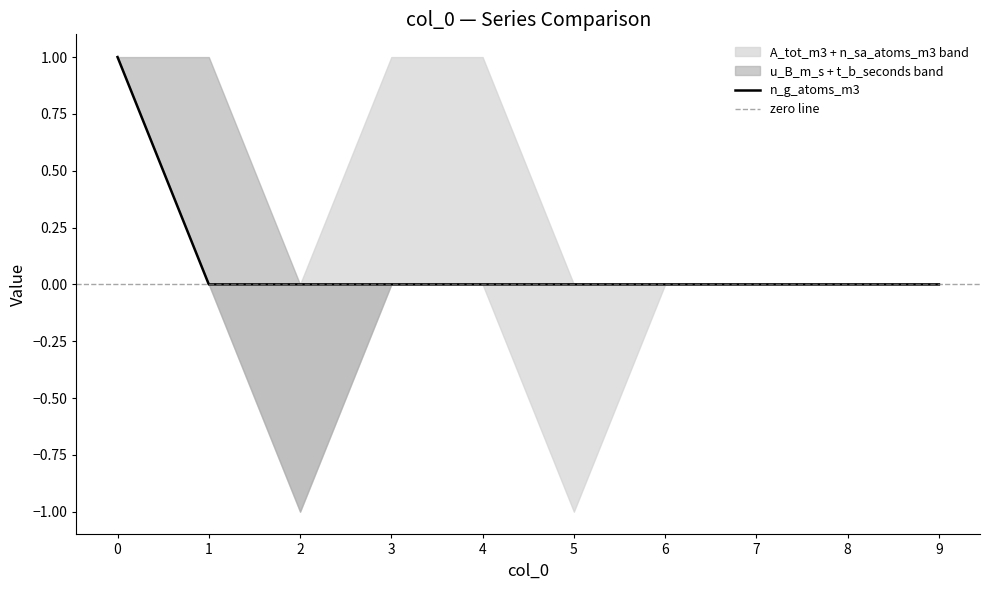

Which category has the highest value in the t_b_seconds series?

2